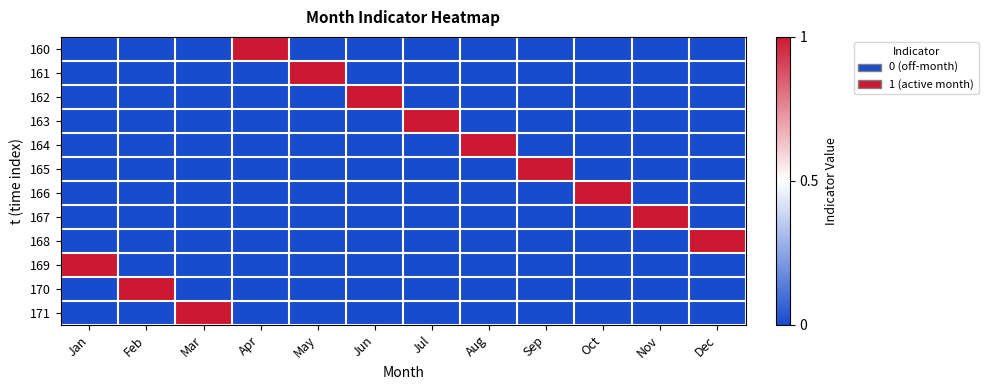

Reading left to right, extract all data points from this chart.

160: Jan=0	Feb=0	Mar=0	Apr=1	May=0	Jun=0	Jul=0	Aug=0	Sep=0	Oct=0	Nov=0	Dec=0
161: Jan=0	Feb=0	Mar=0	Apr=0	May=1	Jun=0	Jul=0	Aug=0	Sep=0	Oct=0	Nov=0	Dec=0
162: Jan=0	Feb=0	Mar=0	Apr=0	May=0	Jun=1	Jul=0	Aug=0	Sep=0	Oct=0	Nov=0	Dec=0
163: Jan=0	Feb=0	Mar=0	Apr=0	May=0	Jun=0	Jul=1	Aug=0	Sep=0	Oct=0	Nov=0	Dec=0
164: Jan=0	Feb=0	Mar=0	Apr=0	May=0	Jun=0	Jul=0	Aug=1	Sep=0	Oct=0	Nov=0	Dec=0
165: Jan=0	Feb=0	Mar=0	Apr=0	May=0	Jun=0	Jul=0	Aug=0	Sep=1	Oct=0	Nov=0	Dec=0
166: Jan=0	Feb=0	Mar=0	Apr=0	May=0	Jun=0	Jul=0	Aug=0	Sep=0	Oct=1	Nov=0	Dec=0
167: Jan=0	Feb=0	Mar=0	Apr=0	May=0	Jun=0	Jul=0	Aug=0	Sep=0	Oct=0	Nov=1	Dec=0
168: Jan=0	Feb=0	Mar=0	Apr=0	May=0	Jun=0	Jul=0	Aug=0	Sep=0	Oct=0	Nov=0	Dec=1
169: Jan=1	Feb=0	Mar=0	Apr=0	May=0	Jun=0	Jul=0	Aug=0	Sep=0	Oct=0	Nov=0	Dec=0
170: Jan=0	Feb=1	Mar=0	Apr=0	May=0	Jun=0	Jul=0	Aug=0	Sep=0	Oct=0	Nov=0	Dec=0
171: Jan=0	Feb=0	Mar=1	Apr=0	May=0	Jun=0	Jul=0	Aug=0	Sep=0	Oct=0	Nov=0	Dec=0